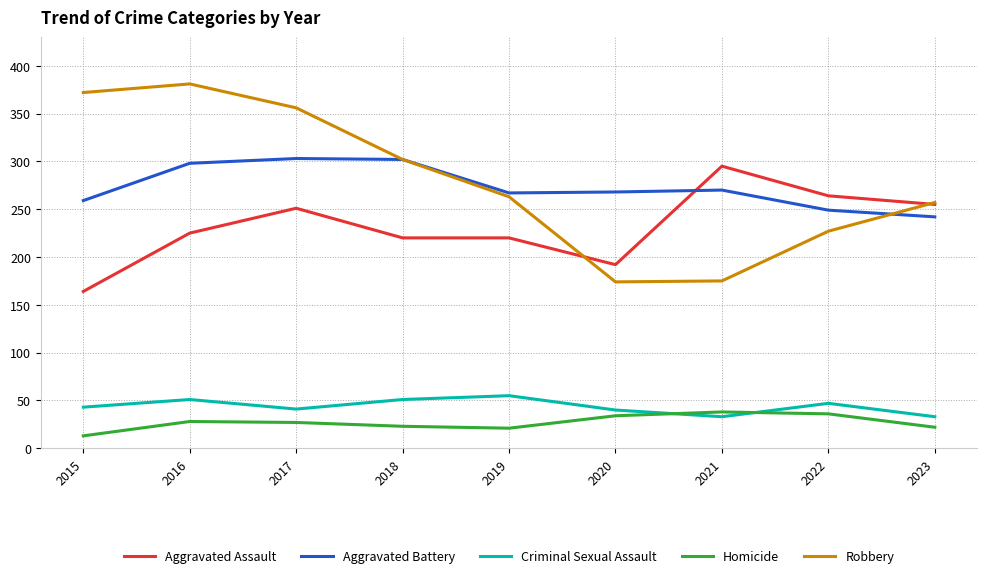

Is this an area chart (filled region under the line)?

No